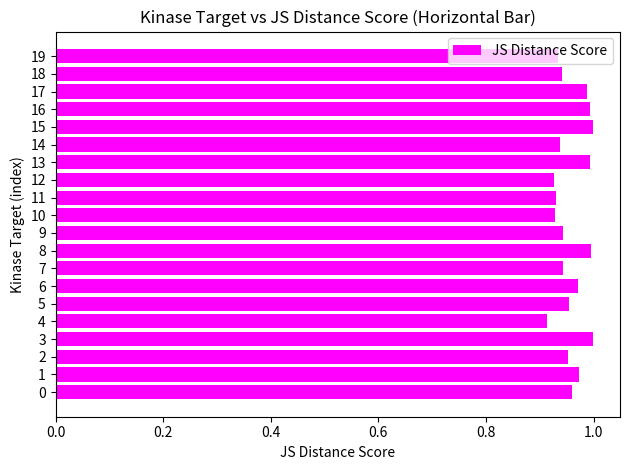

What is the sum of all values?

19.2